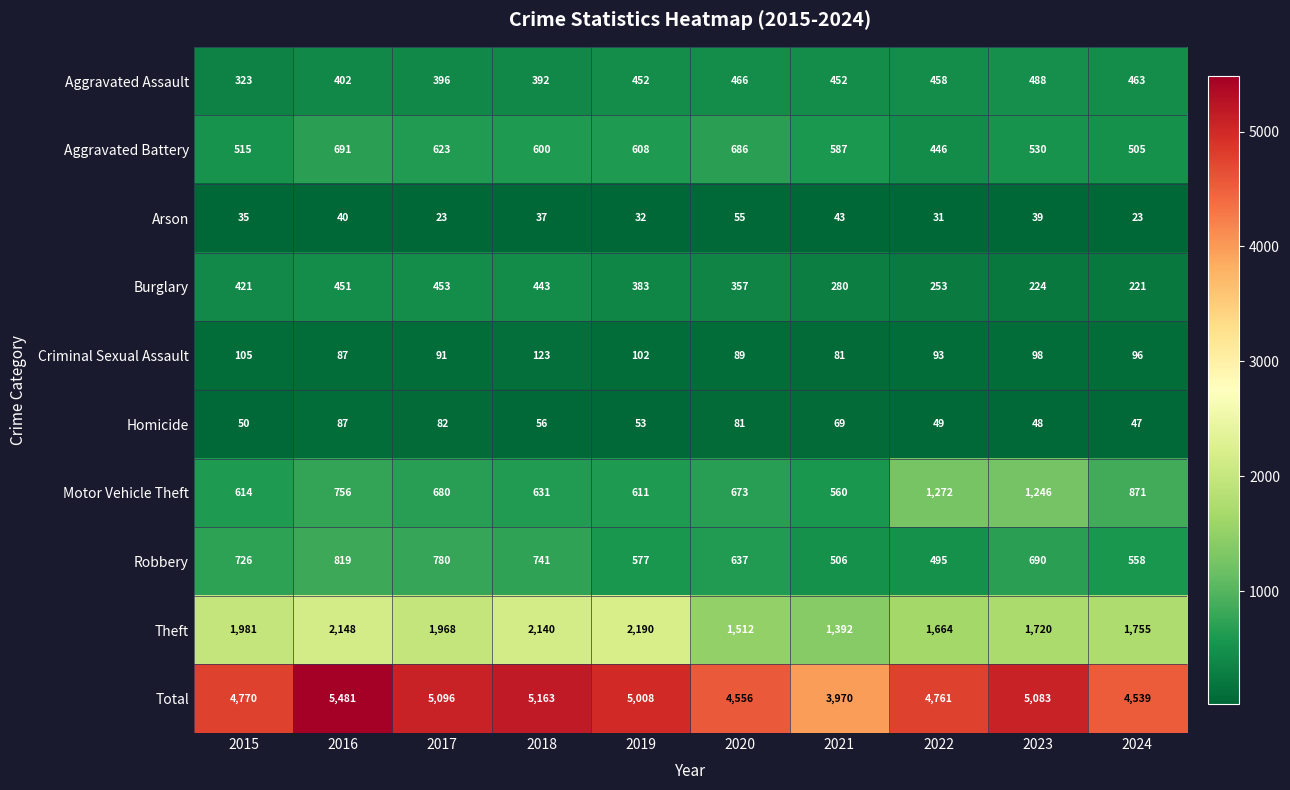

Count the number of categories in the chart.

10